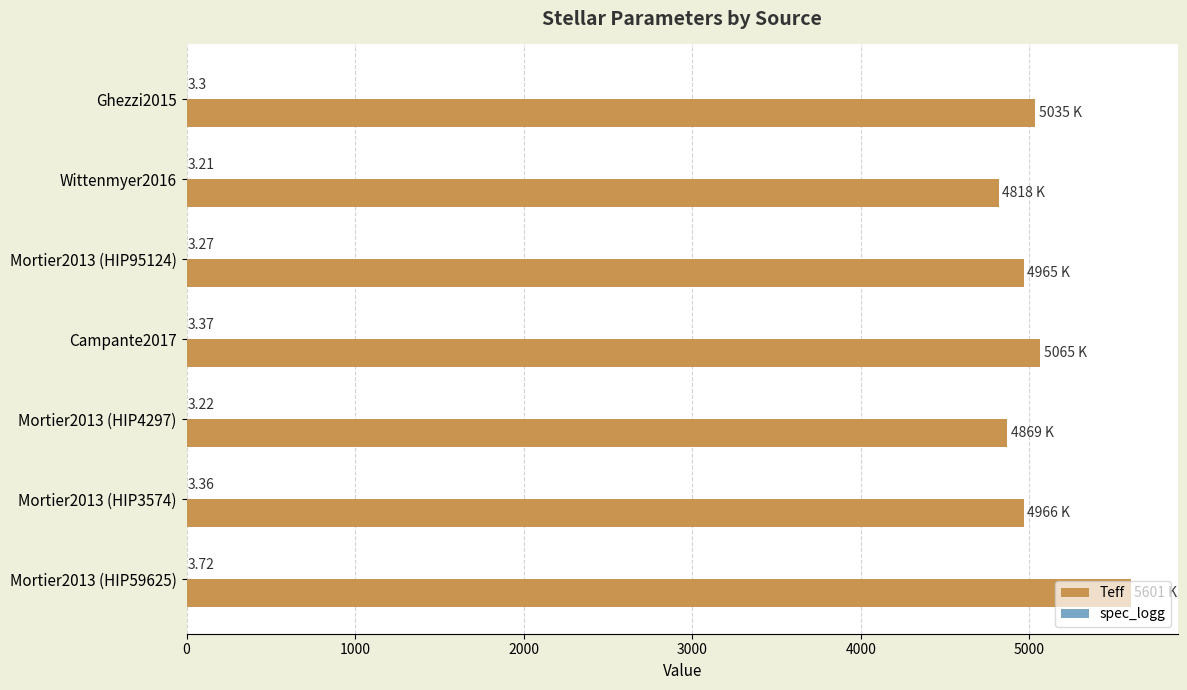

What is the total value across all series at Mortier2013 (HIP4297)?

4872.2